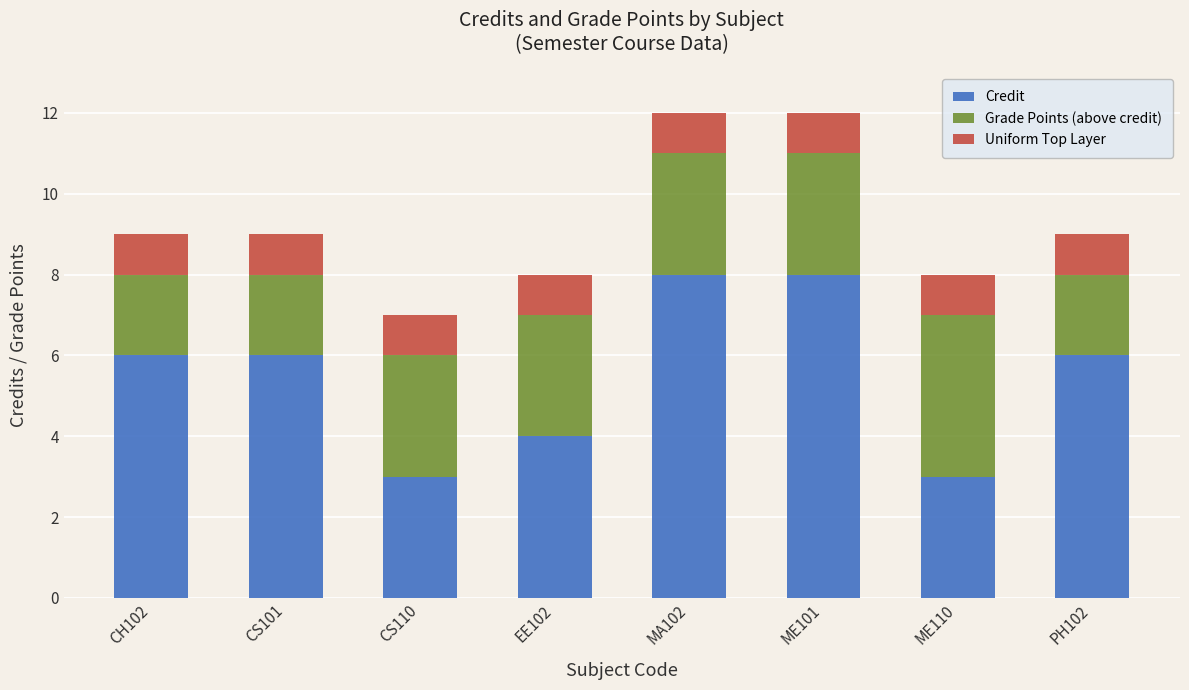

What are all the series names shown in the legend?

Credit, Grade Points (above credit), Uniform Top Layer